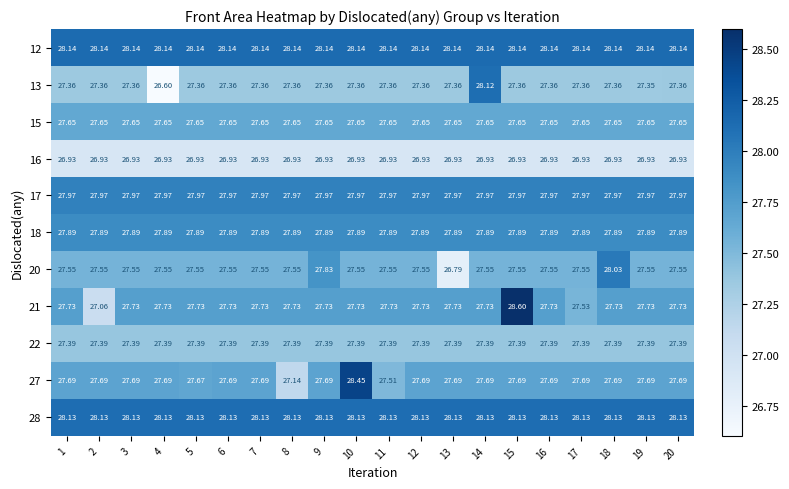

How many categories are shown in the chart?

20